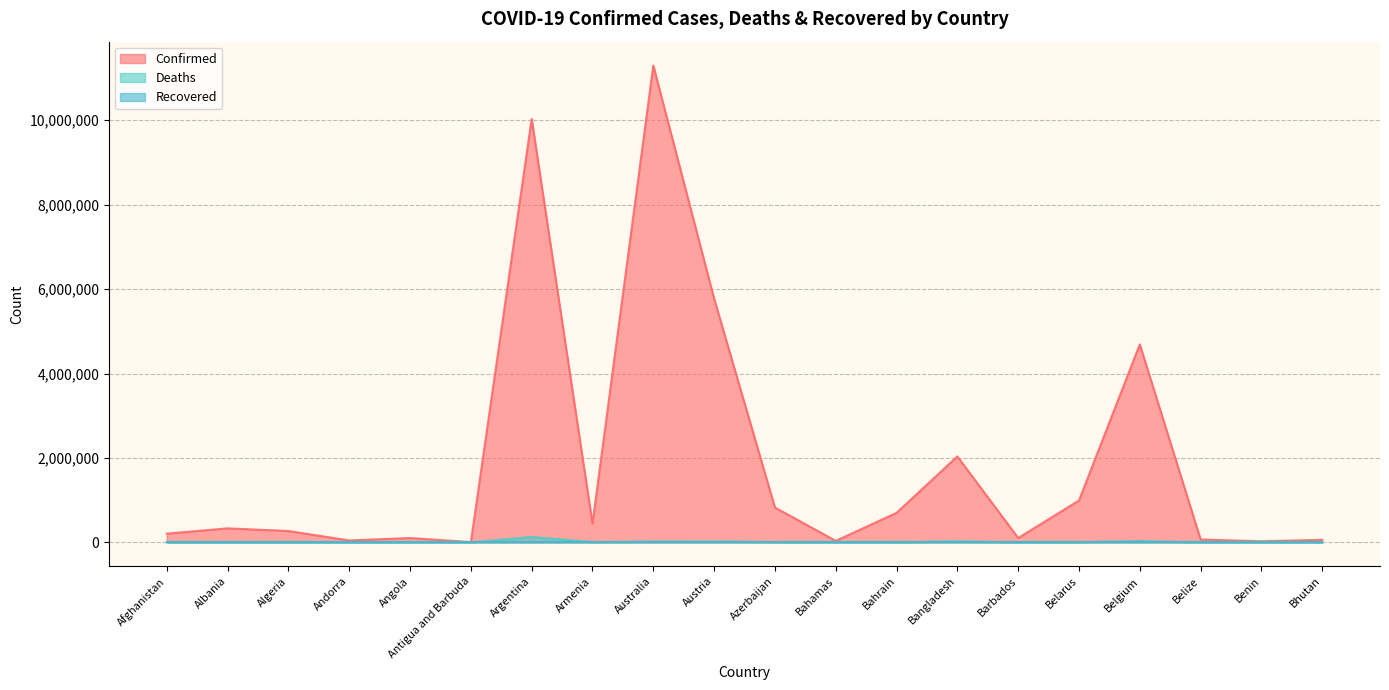

How many lines are shown in the chart?

3